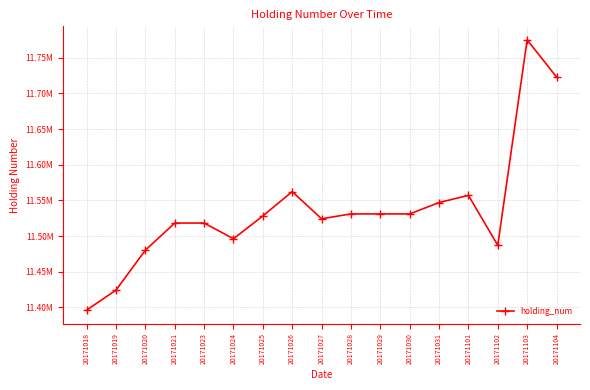

How many points are higher than both their immediate neighbors (excluding endpoints)?

3